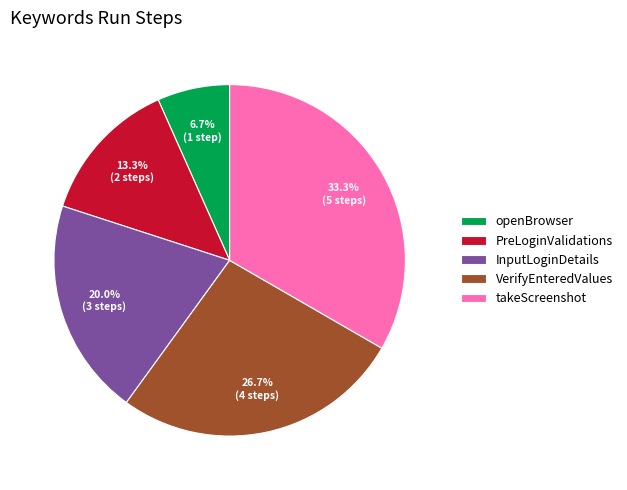

How many segments does this pie chart have?

5